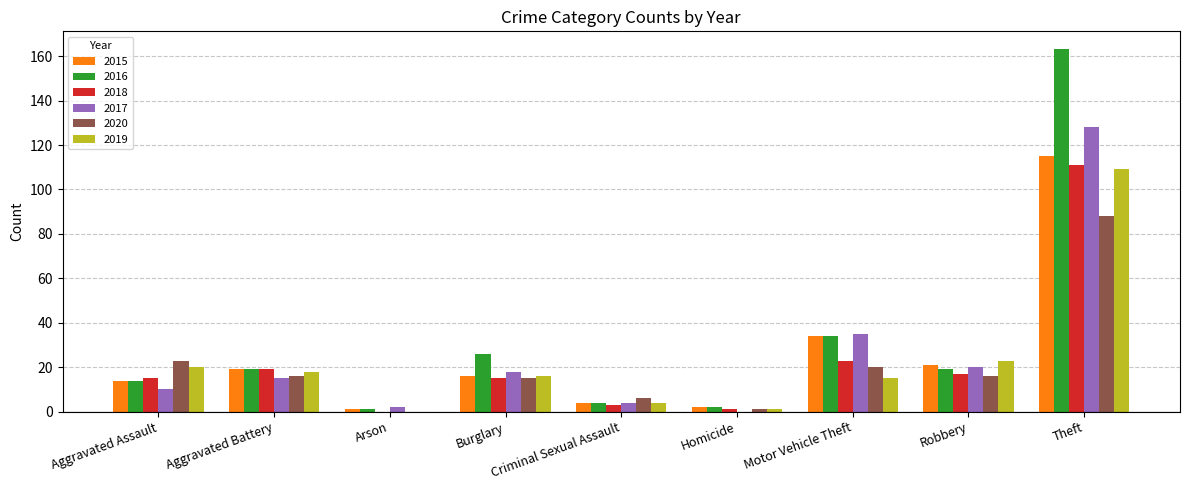

Which label corresponds to the largest value in the chart?

Theft